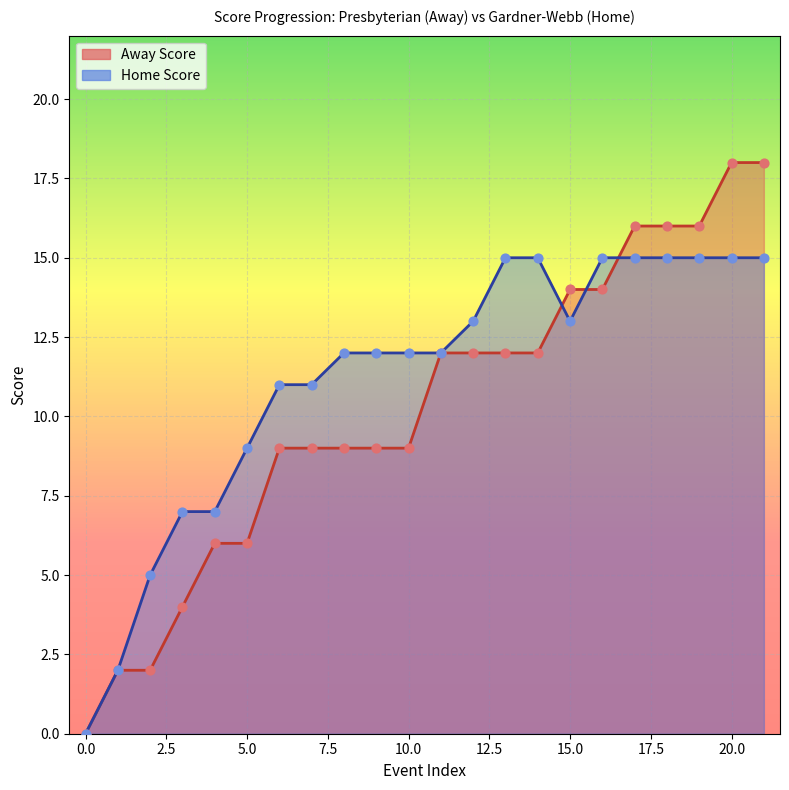

What are all the series names shown in the legend?

Away Score, Home Score